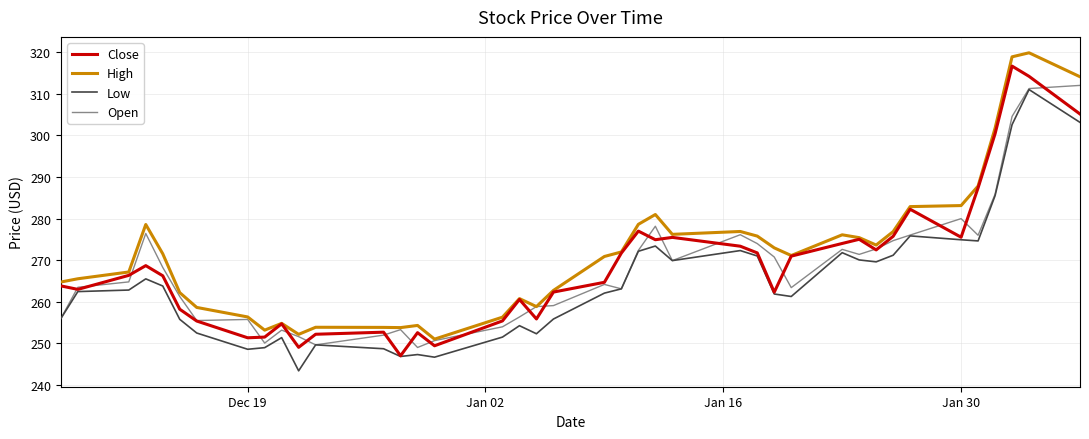

True or false: High and Low cross at least once.

False